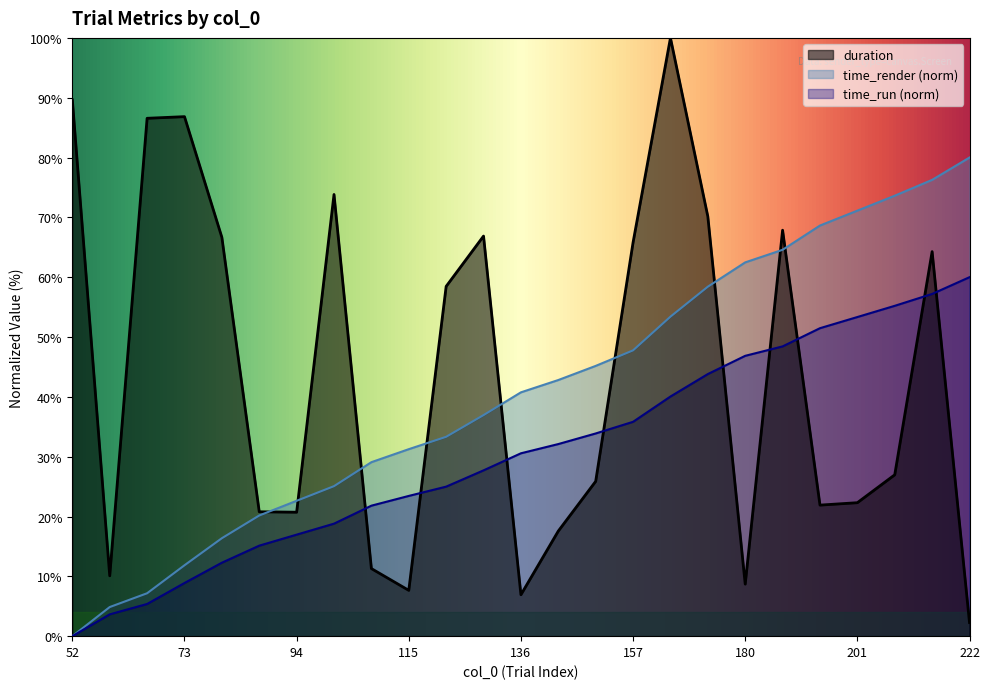

At which label does time_run first exceed 30?

136